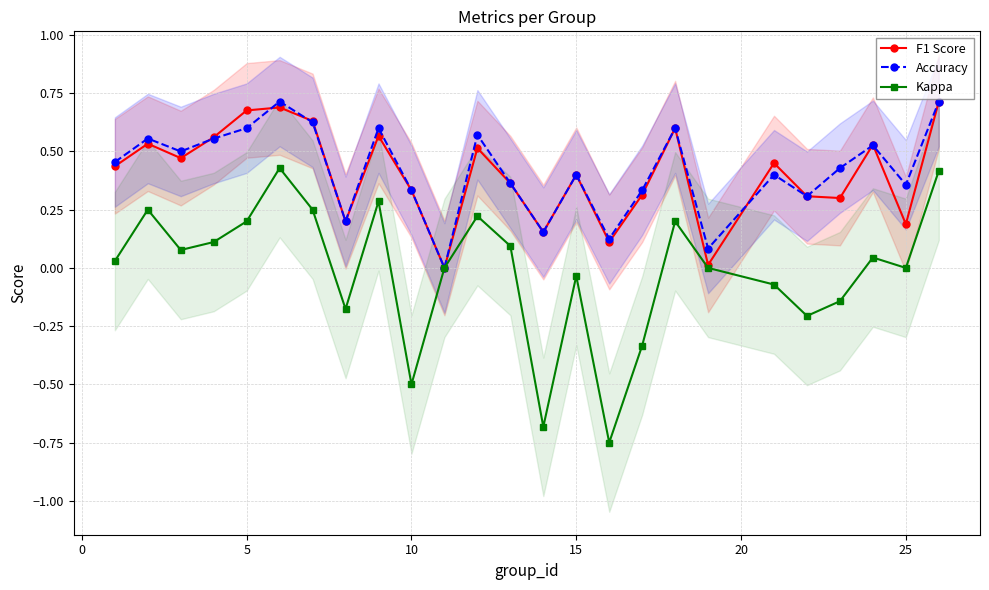

List the series in order of their peak value, highest first.

F1 Score, Accuracy, Kappa